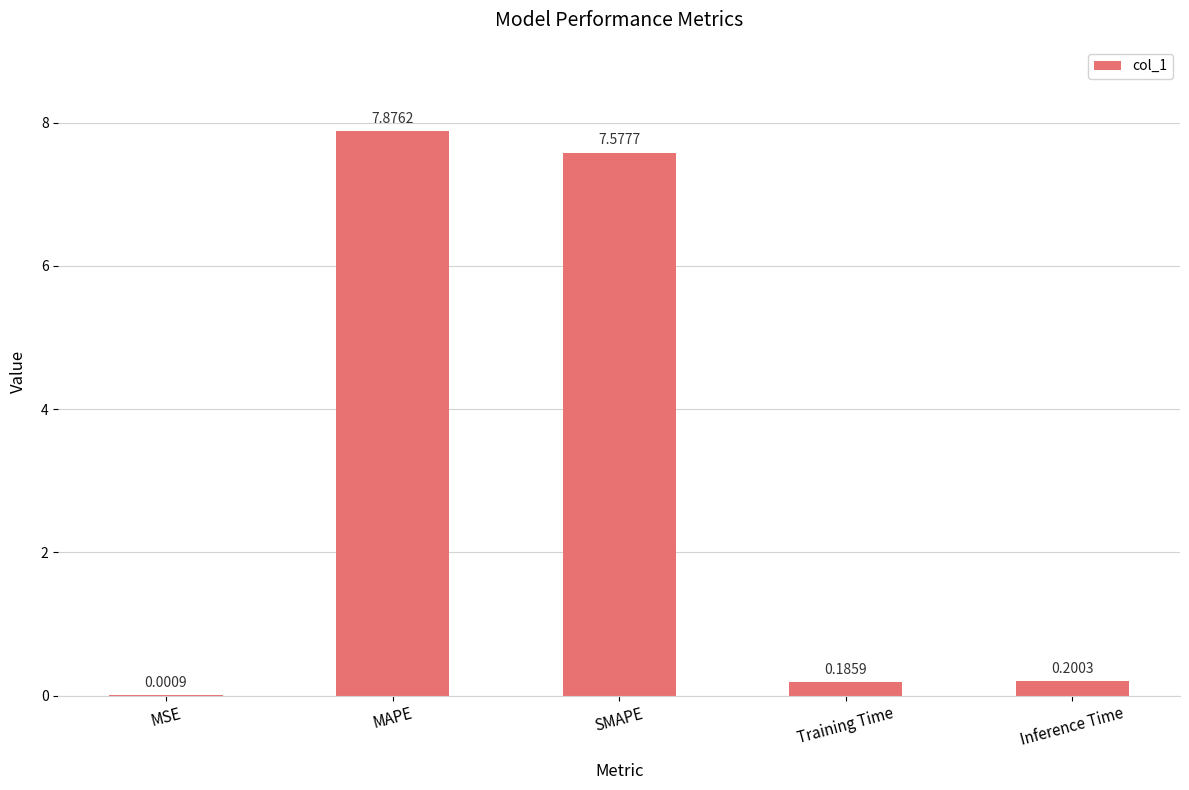

Which category has the highest value across all series?

MAPE